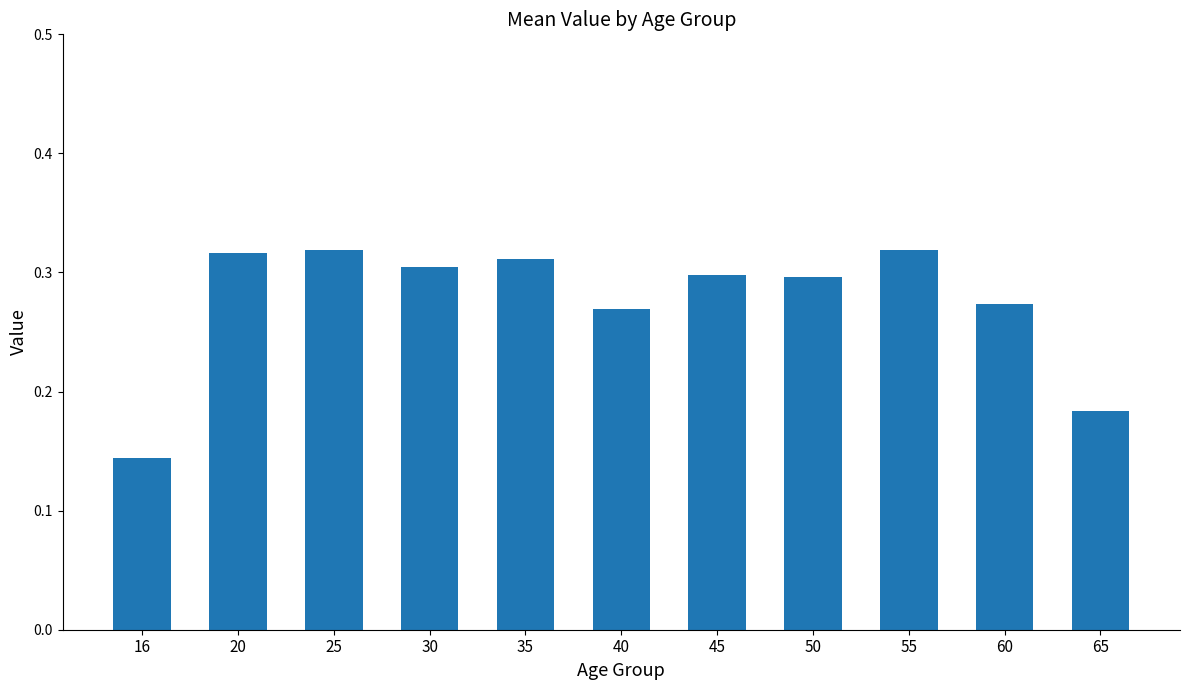

The chart shows a value of 0.3 at 45. True or false?

True